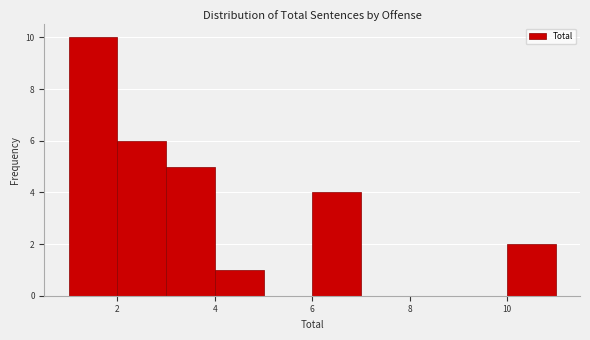

Reading left to right, transcribe this chart: for each bar, give the range it covers on the x-axis and its height. The values are not printed on the chart, so give them approximately, as read against the axis.

1 to 2: 10
2 to 3: 6
3 to 4: 5
4 to 5: 1
5 to 6: 0
6 to 7: 4
7 to 8: 0
8 to 9: 0
9 to 10: 0
10 to 11: 2